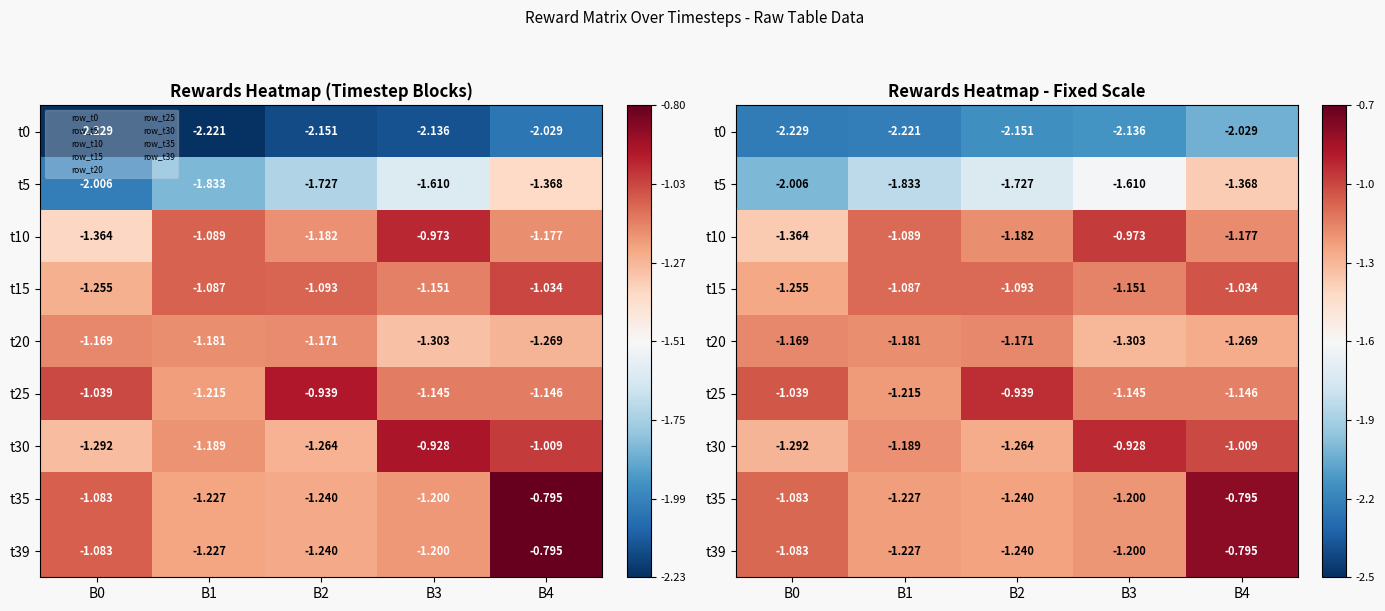

At which label does t20 reach its minimum?

B3